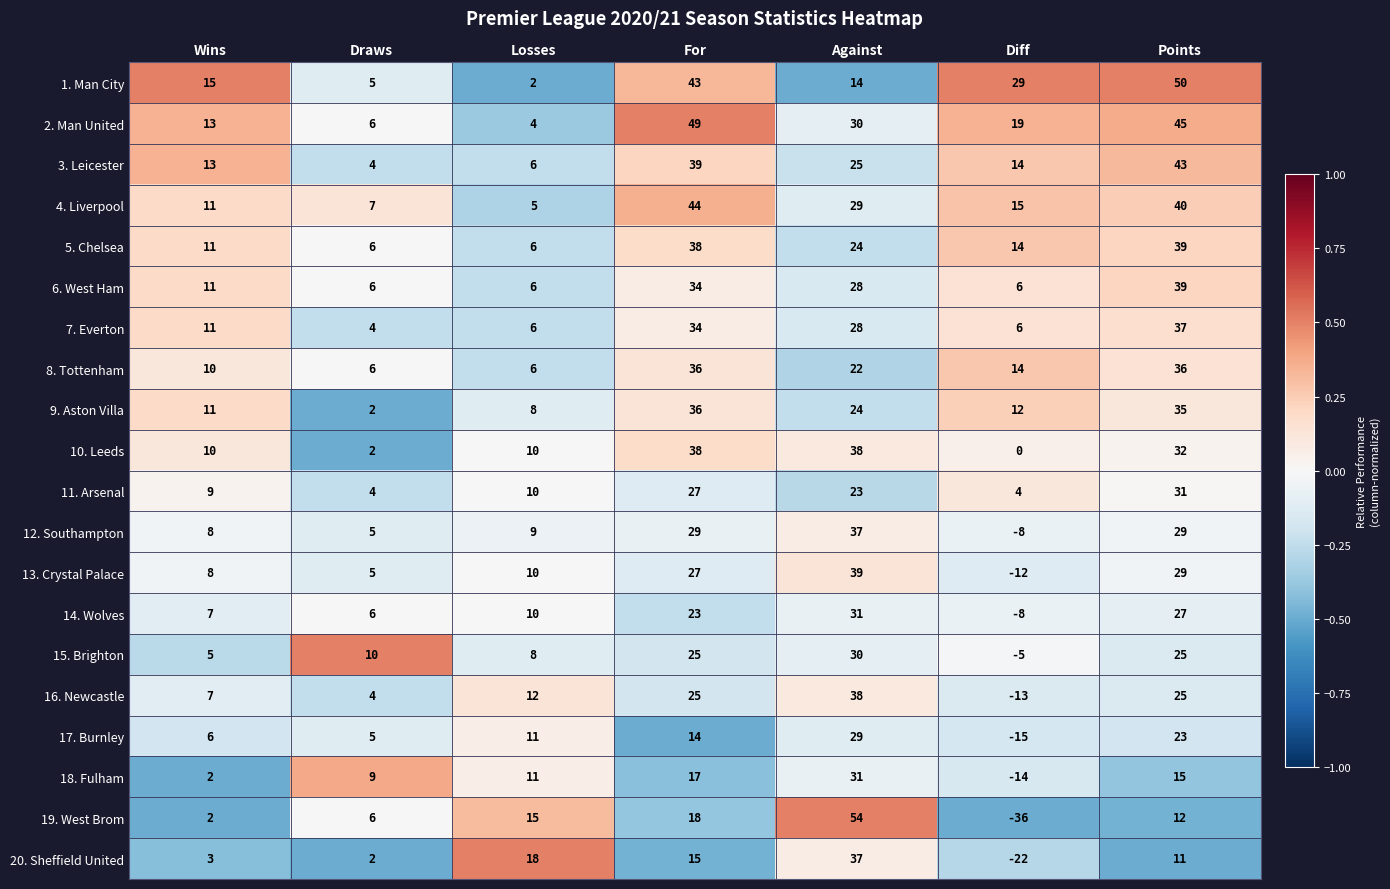

At how many categories does at least one series exceed 0?

7